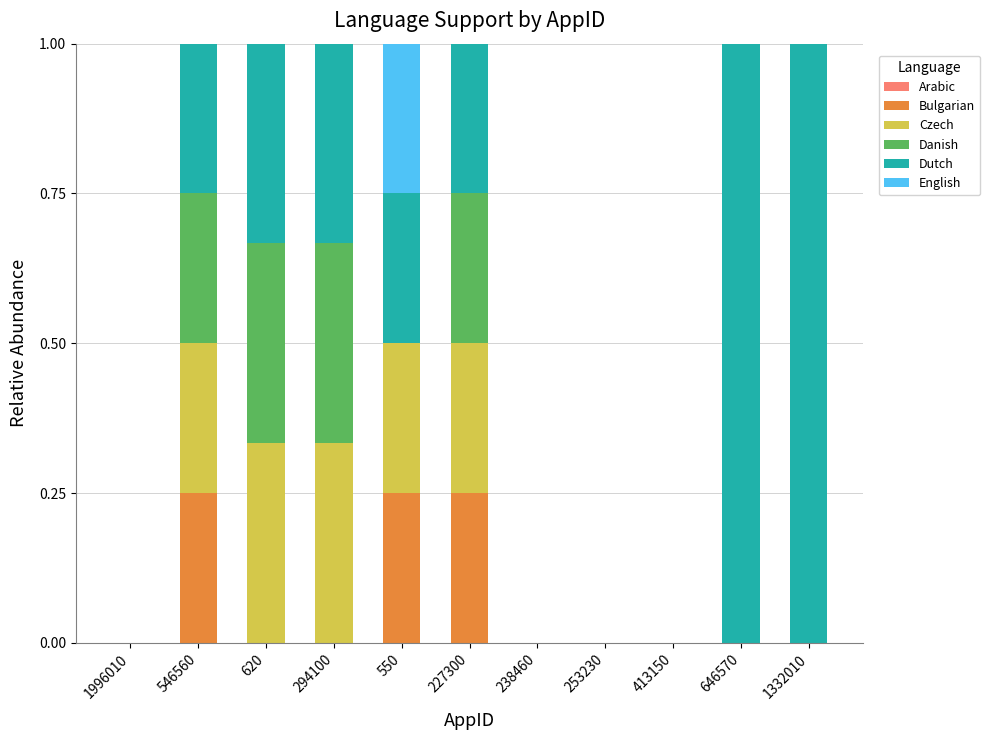

The value of Bulgarian at 238460 is 0.0. True or false?

True